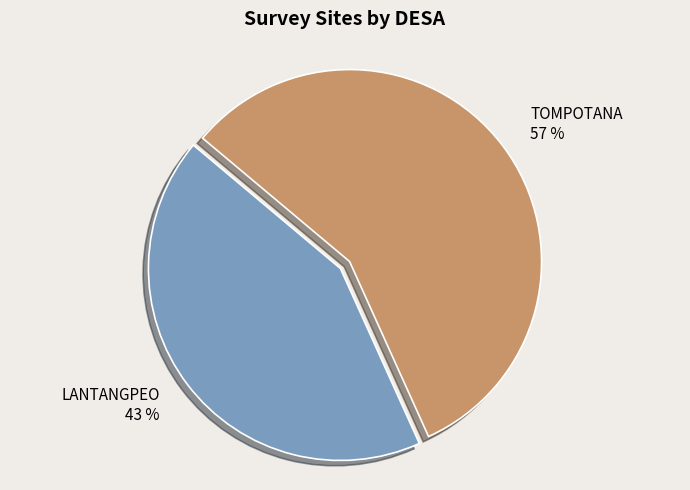

Approximately how many times larger is the value at TOMPOTANA compared to LANTANGPEO?

1.3